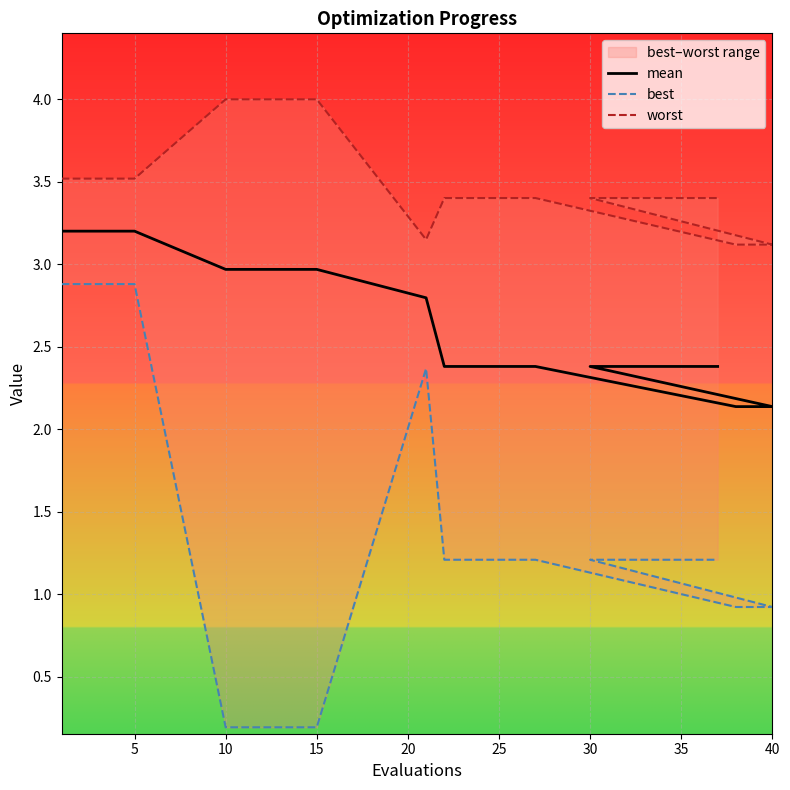

In best, how many points are higher than both neighbors (excluding endpoints)?

1